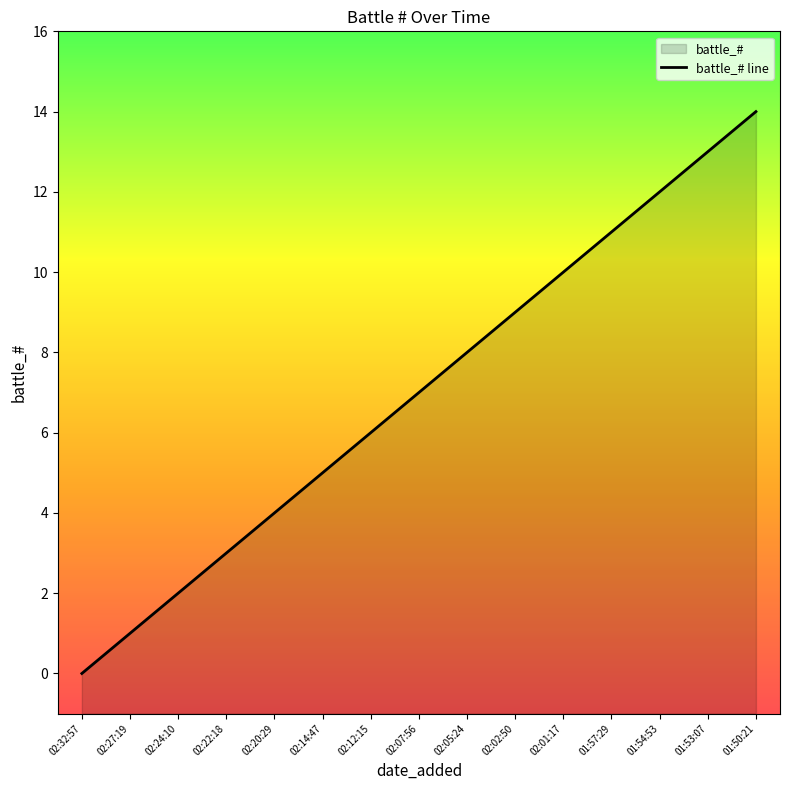

What position from the right is 02:14:47?

10